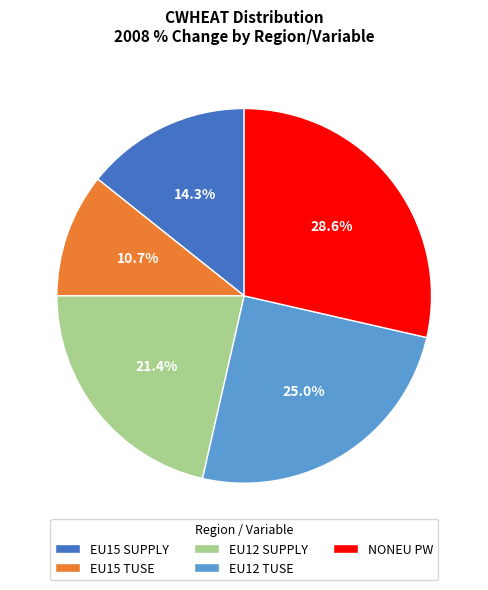

How many slices are in this pie chart?

5